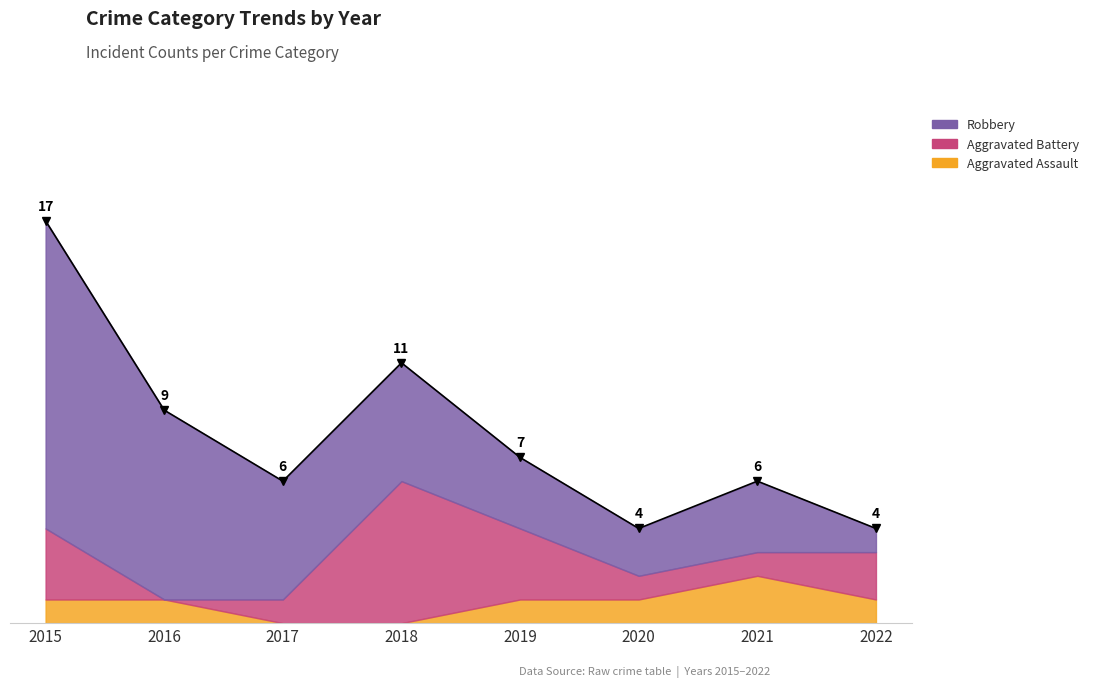

Where is Robbery nearest to the value 7?

2016